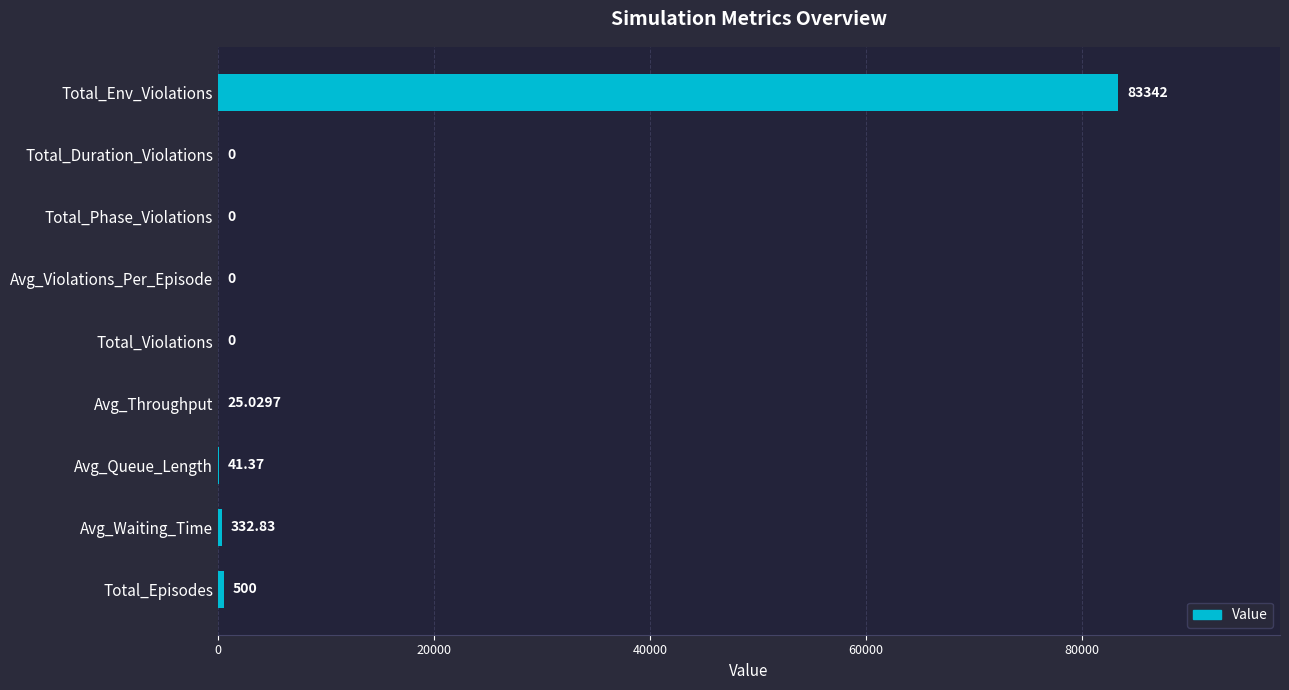

Which has a higher value, Avg_Queue_Length or Avg_Waiting_Time?

Avg_Waiting_Time